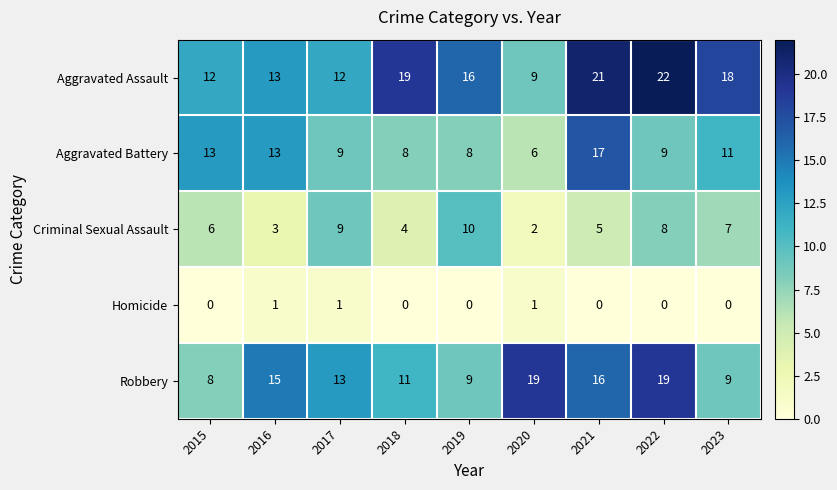

Is it true that Aggravated Battery equals 4 at 2019?

False